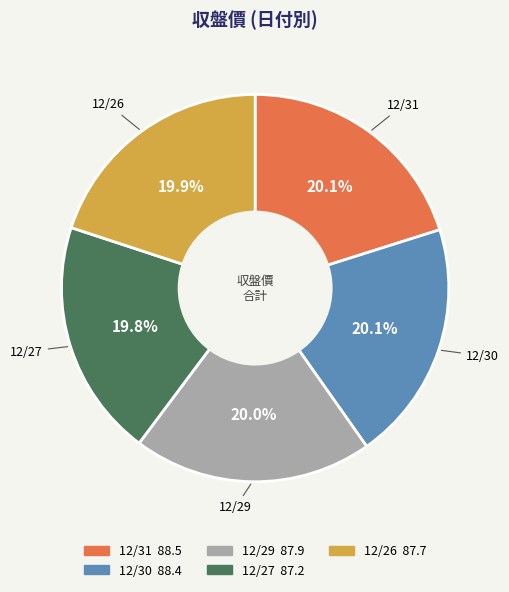

What is the ratio of the value at 12/26 to the value at 12/30?

1.0